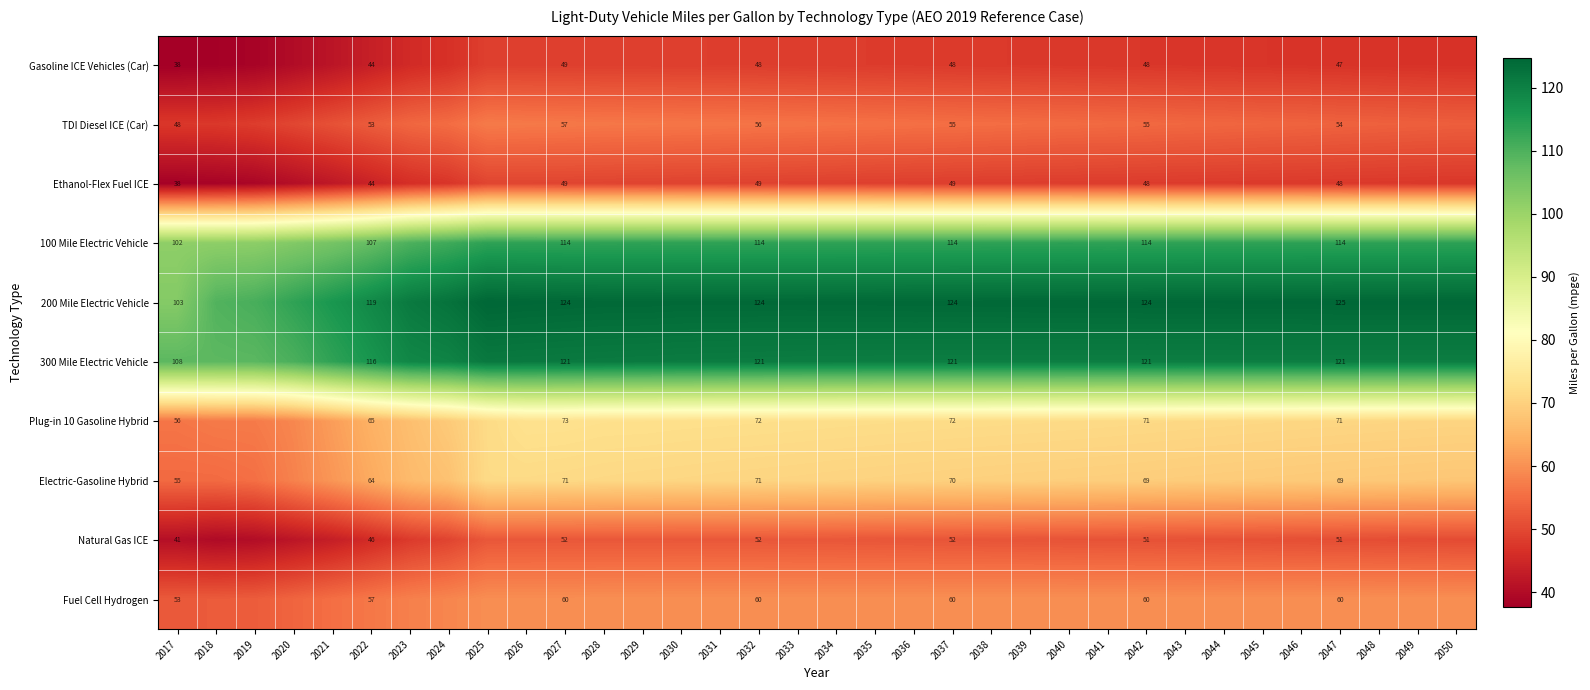

How many values in the Electric-Gasoline Hybrid series are below 69?

14